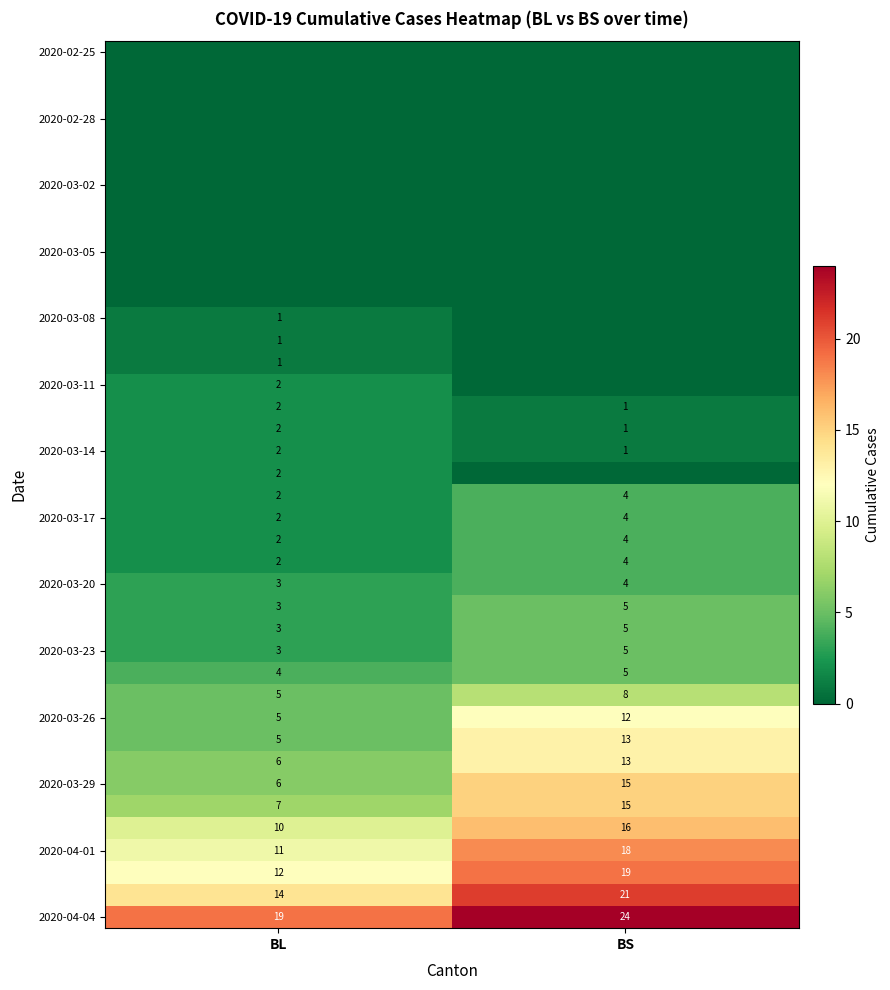

What is the sum of the 2020-03-29 values at BS and BL?

21